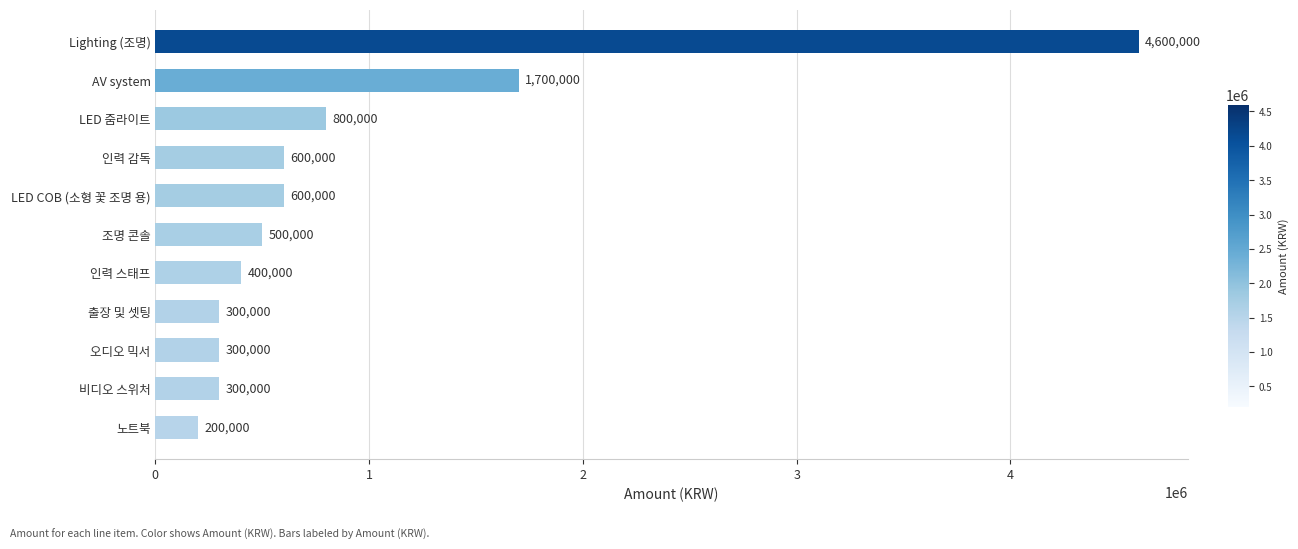

What is the maximum value shown in the chart?

4600000